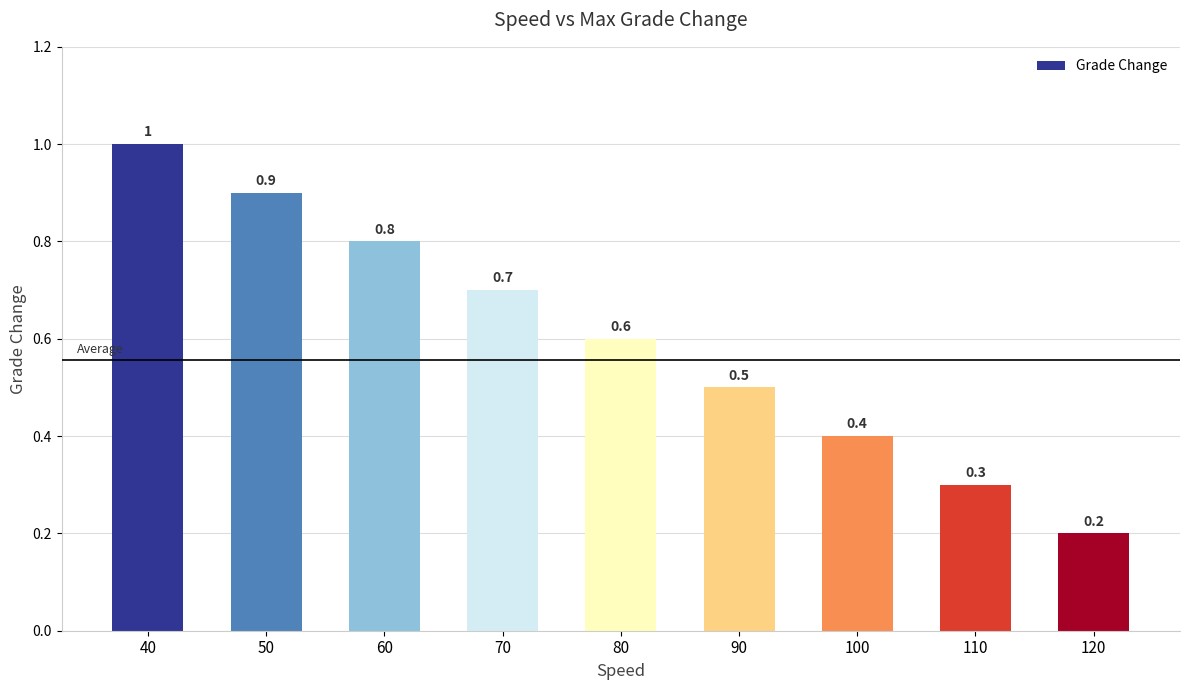

What is the smallest value displayed?

0.2